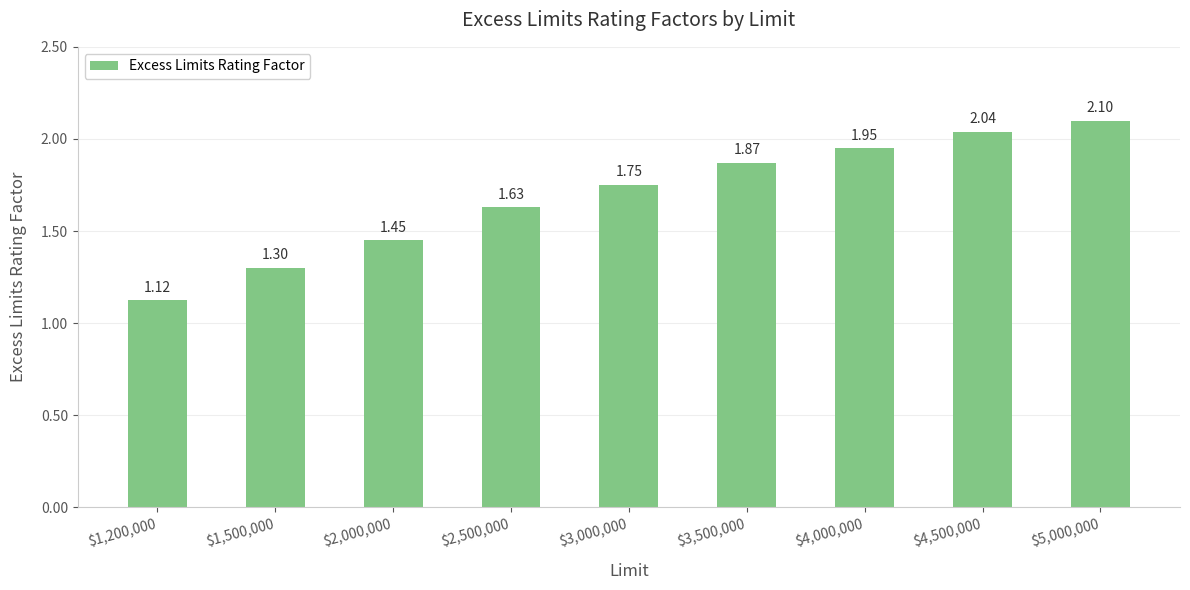

What position from the left is $4,500,000?

8